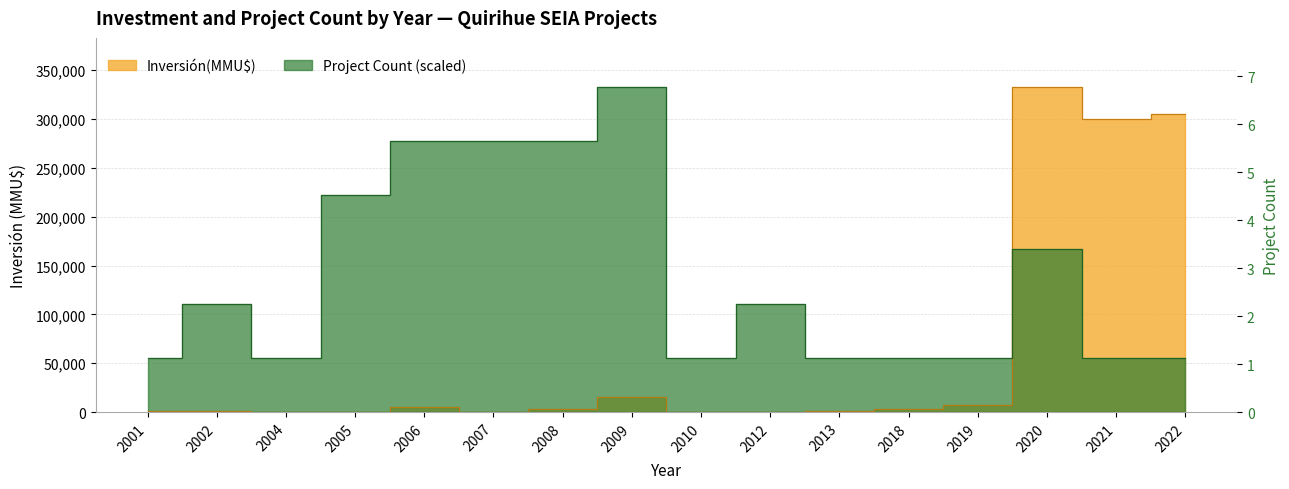

At which category does the chart reach its minimum across all series?

2010